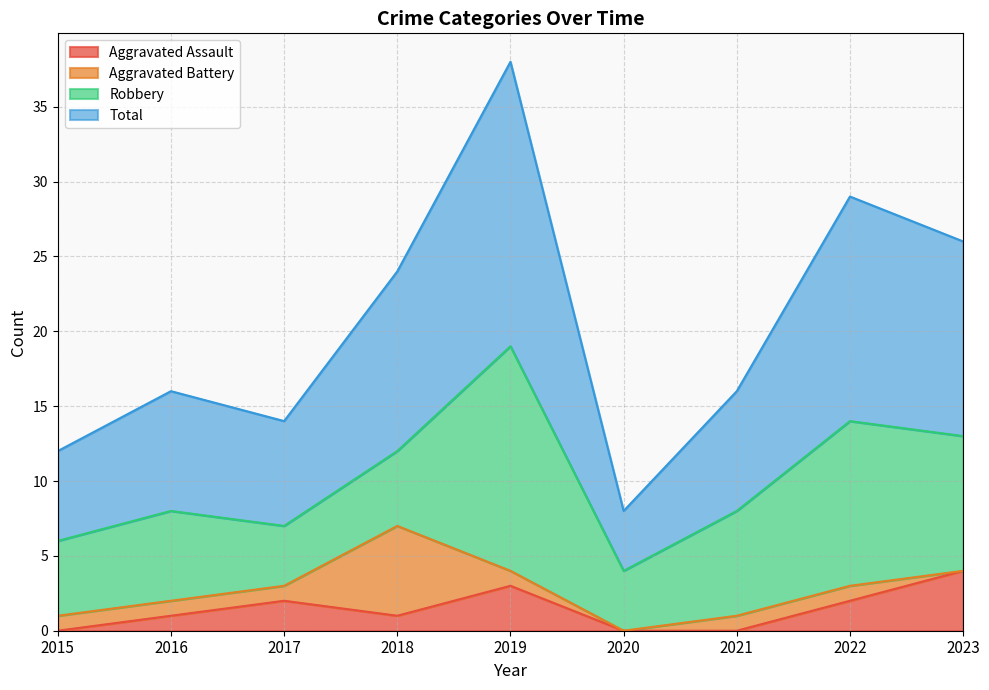

What is the value of the Total point at the 9th from the left?

26